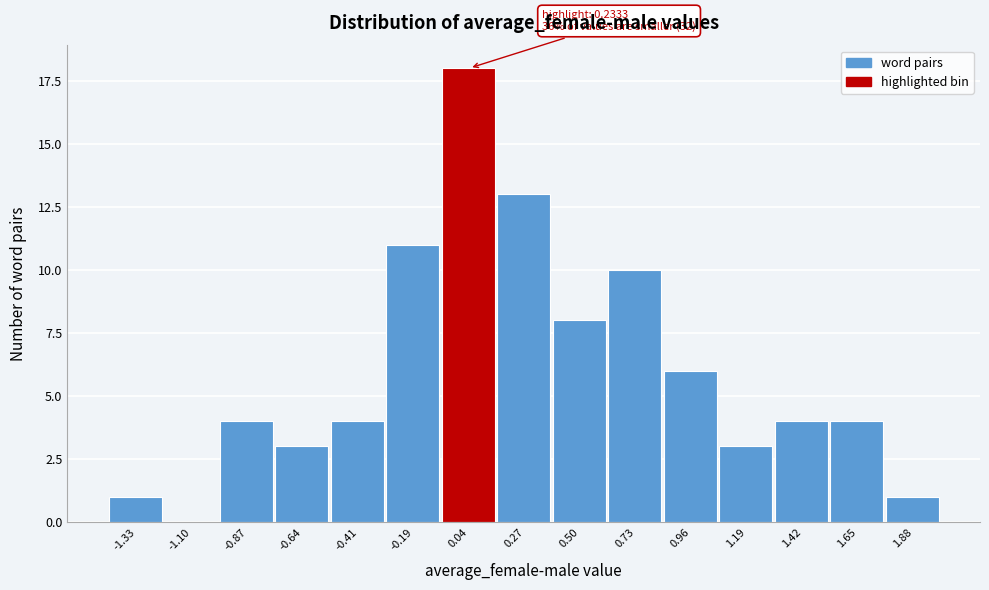

Reading left to right, extract all data points from this chart.

-1.33=1	-1.10=0	-0.87=4	-0.64=3	-0.41=4	-0.19=11	0.04=18	0.27=13	0.50=8	0.73=10	0.96=6	1.19=3	1.42=4	1.65=4	1.88=1